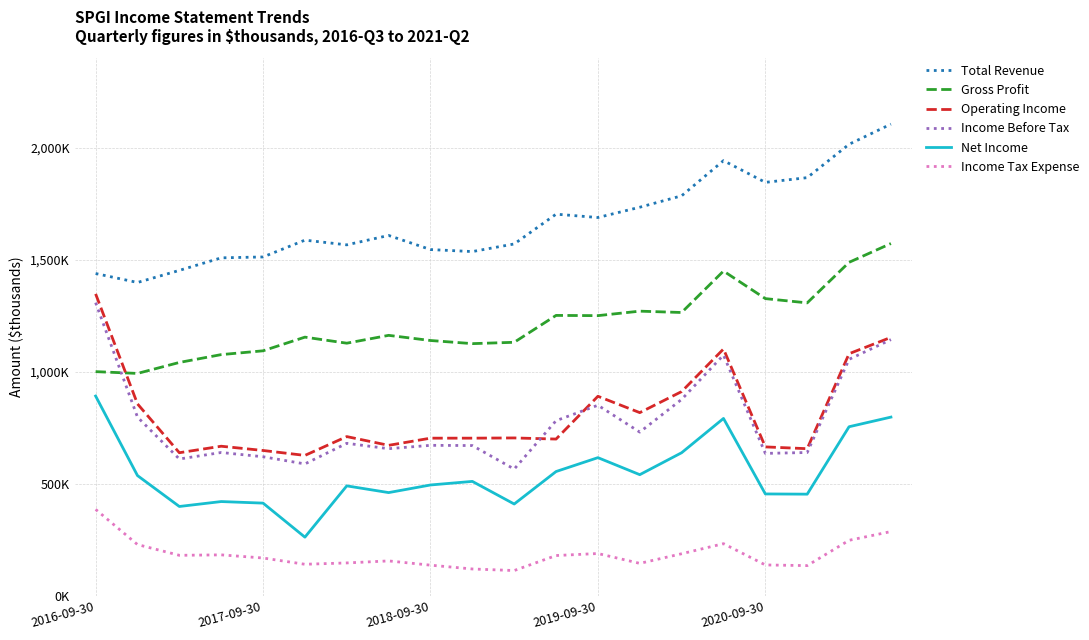

What is the average value of the Income Before Tax series?

780350